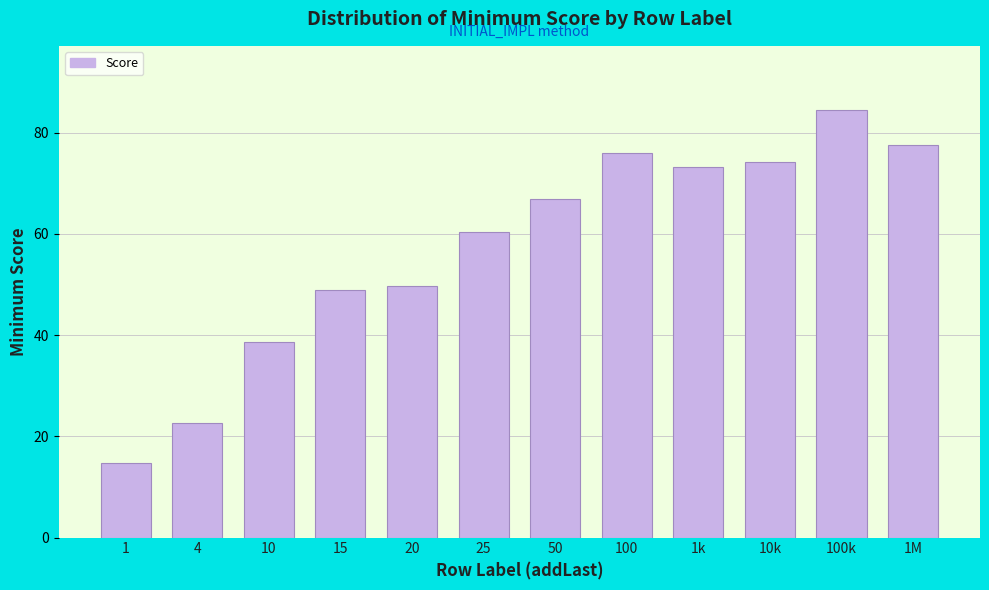

Reading left to right, transcribe all the data shown in this chart.

14.8	22.7	38.7	48.9	49.6	60.3	66.9	75.9	73.2	74.3	84.5	77.6